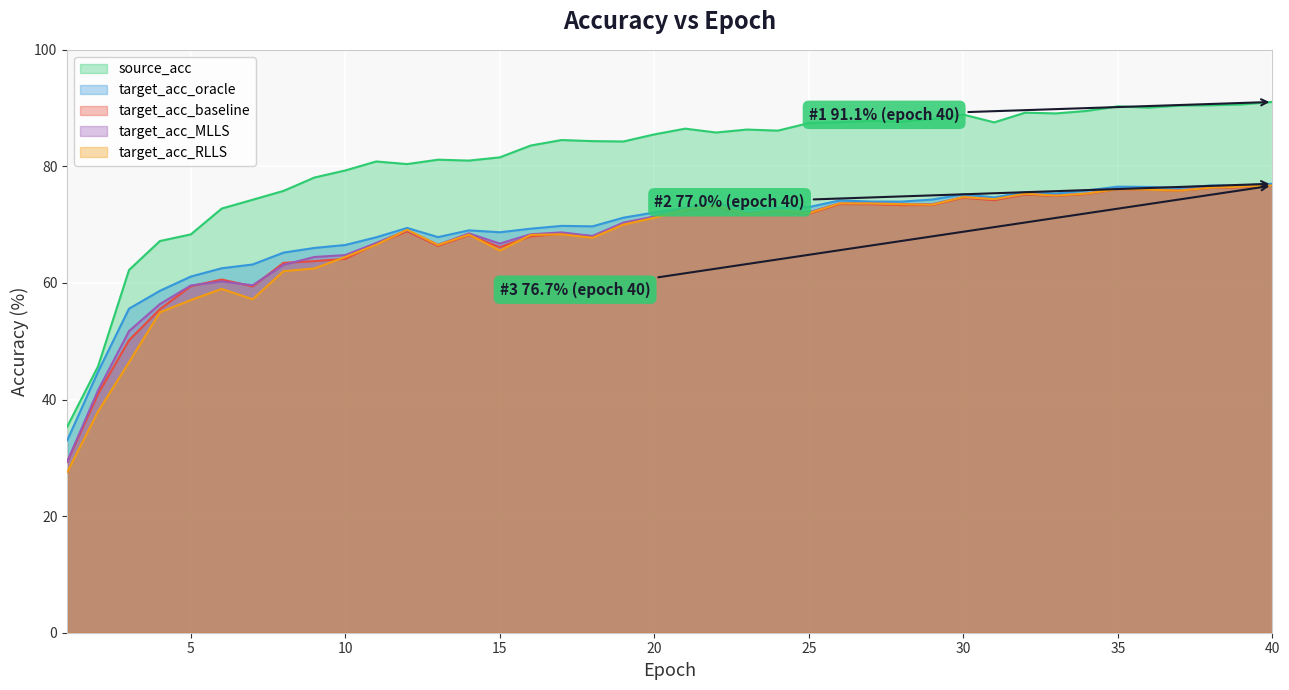

What is the minimum value shown in the chart?

27.6